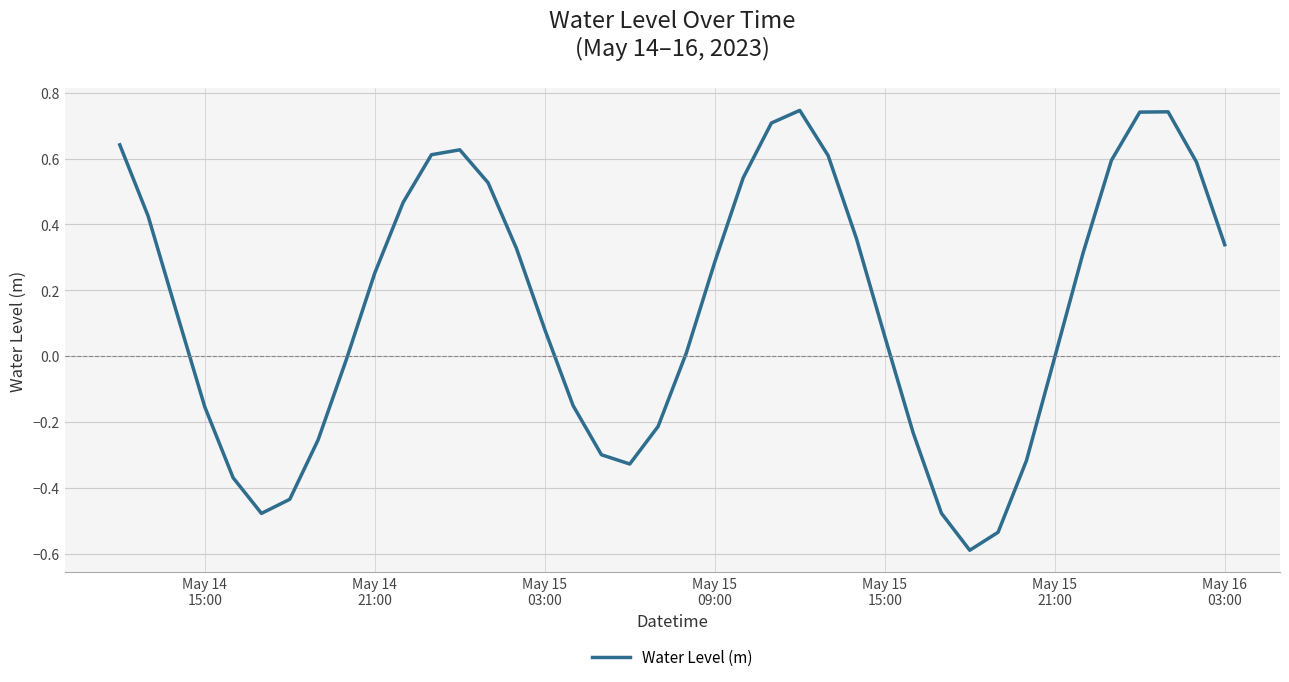

What is the minimum value shown in the chart?

-0.6